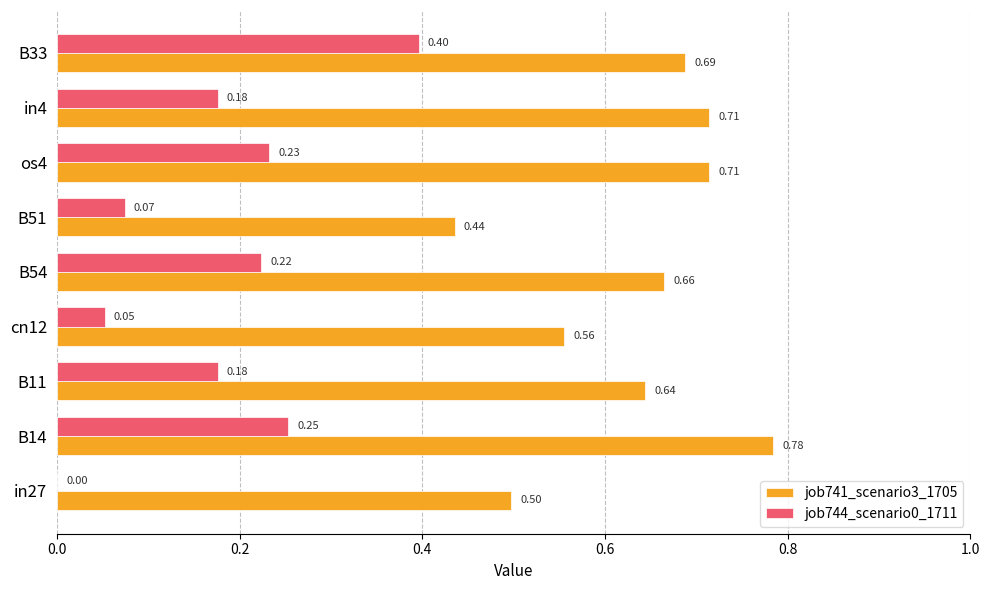

Which series has the widest spread of values?

job744_scenario0_1711